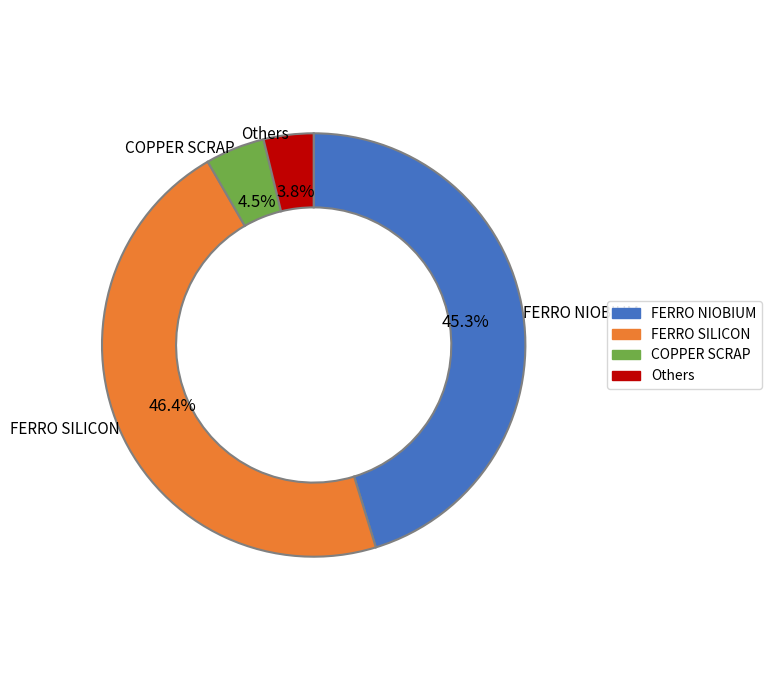

Does any single category account for the majority?

No